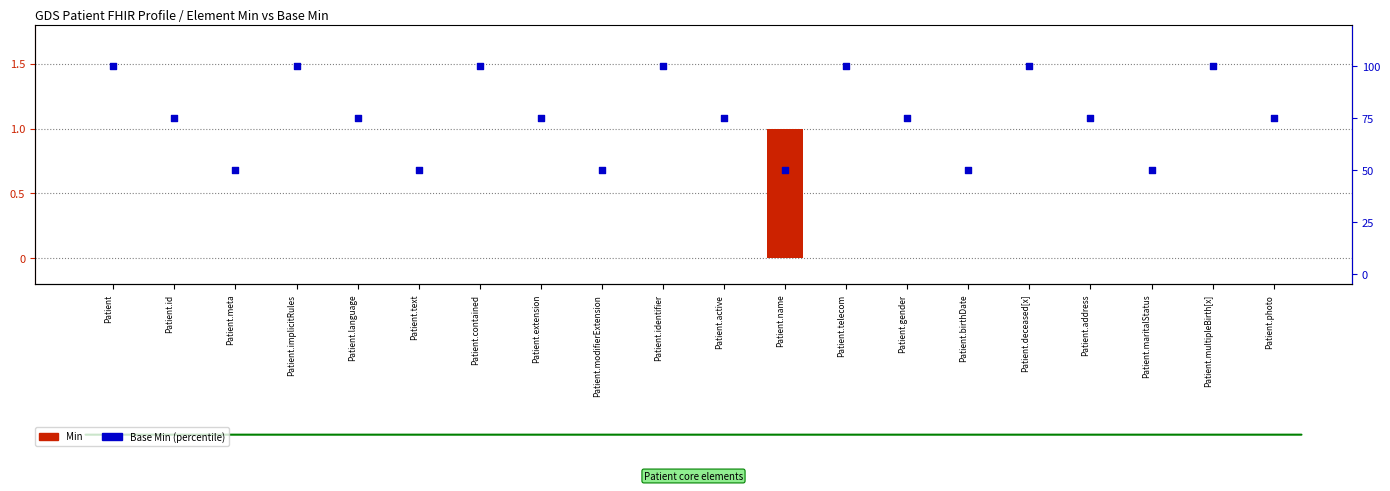

Which series has the largest Y range (max minus min)?

Base Min (percentile)